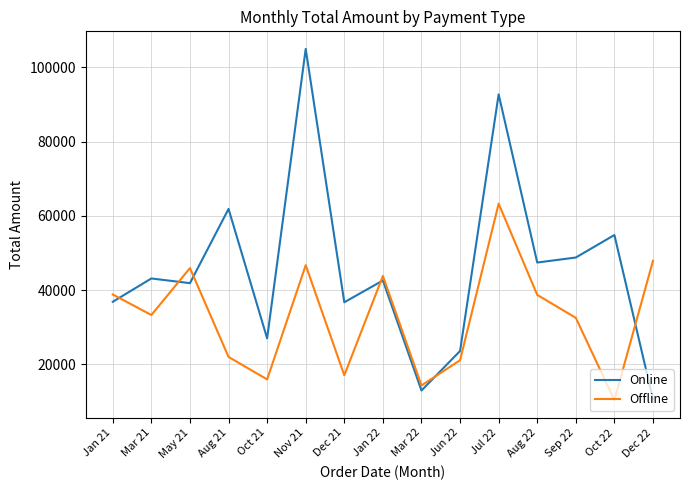

Does the chart display data point markers on the line(s)?

No